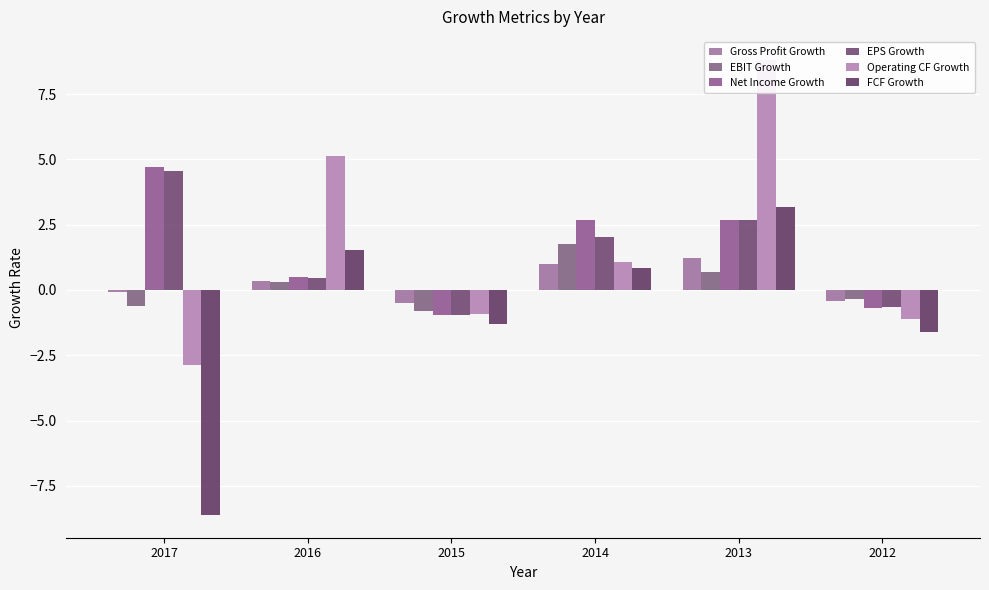

Rank the categories by Operating CF Growth value from lowest to highest.

2017, 2012, 2015, 2014, 2016, 2013